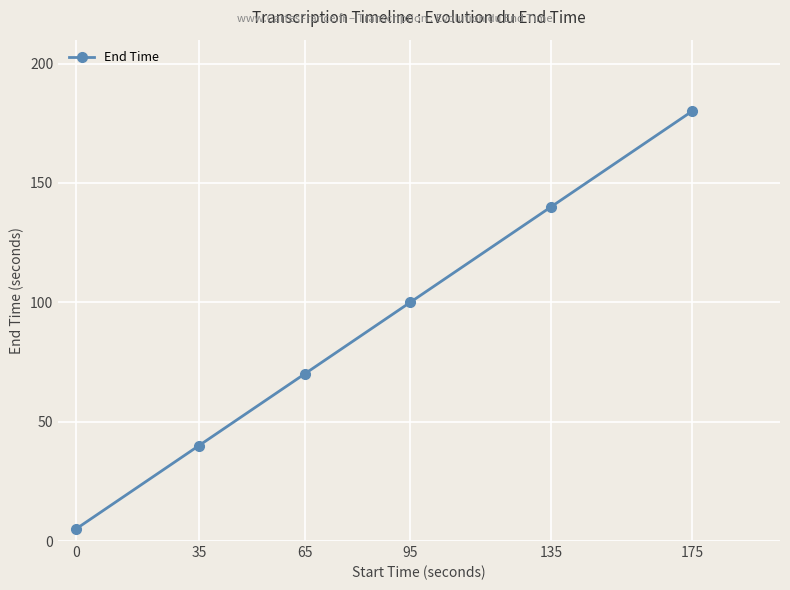

List the labels in order of value, largest first.

175, 135, 95, 65, 35, 0